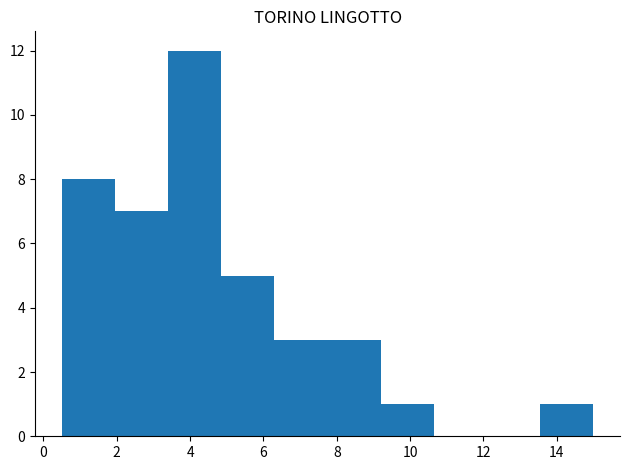

Which range on the x-axis has the tallest bar?

3.40 to 4.85